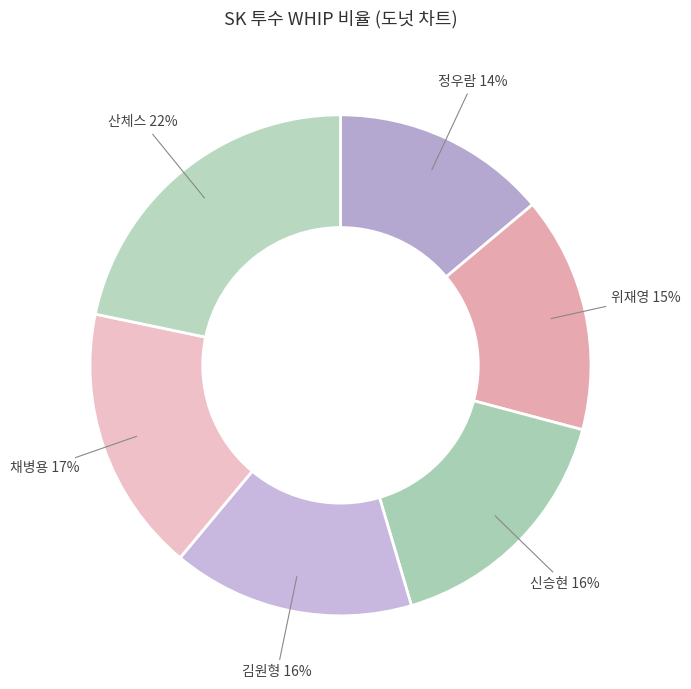

What percentage is the 위재영 slice, to the nearest percent?

15%